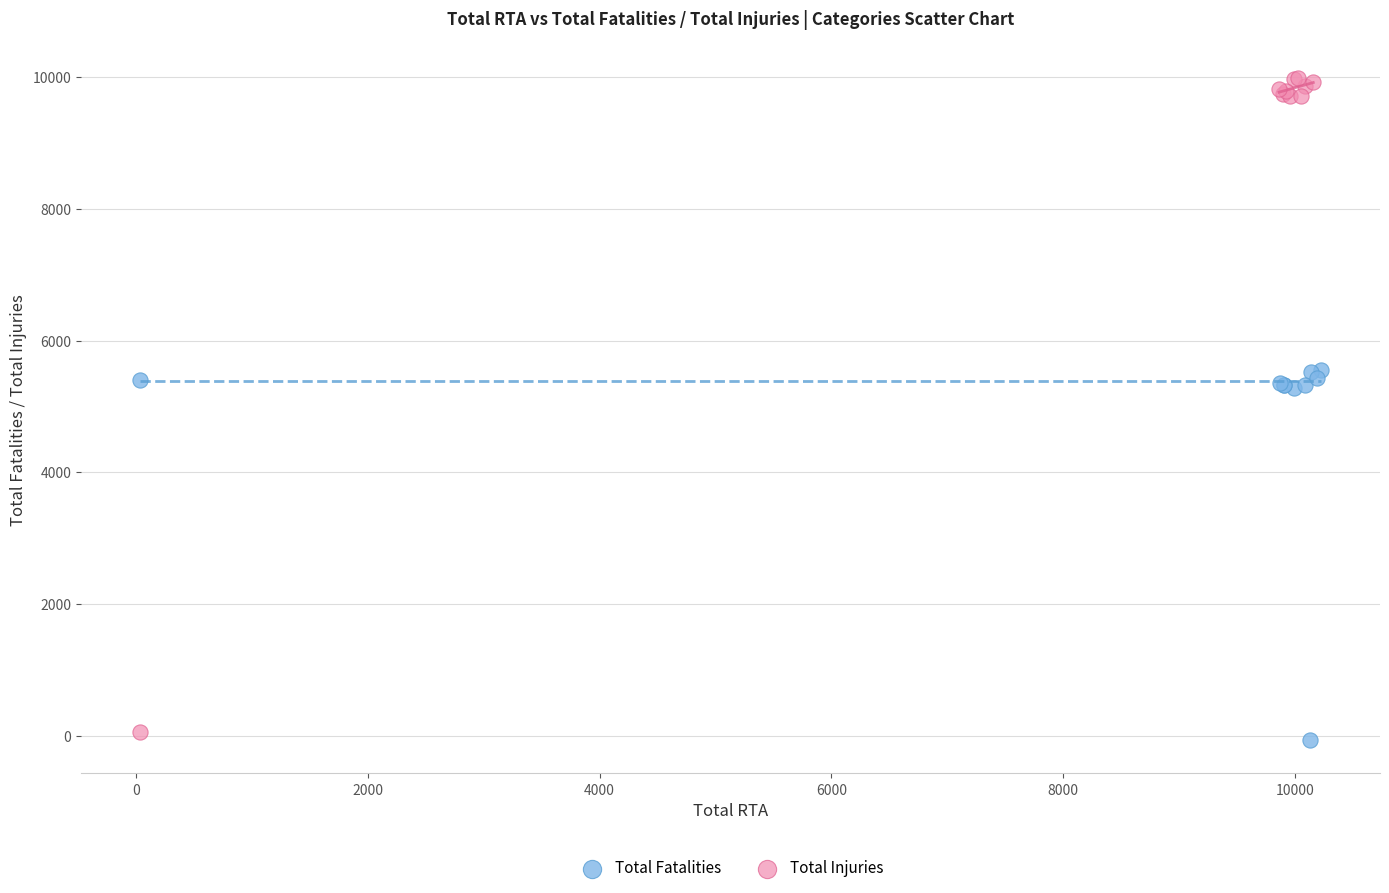

What are all the series names shown in the legend?

Total Fatalities, Total Injuries